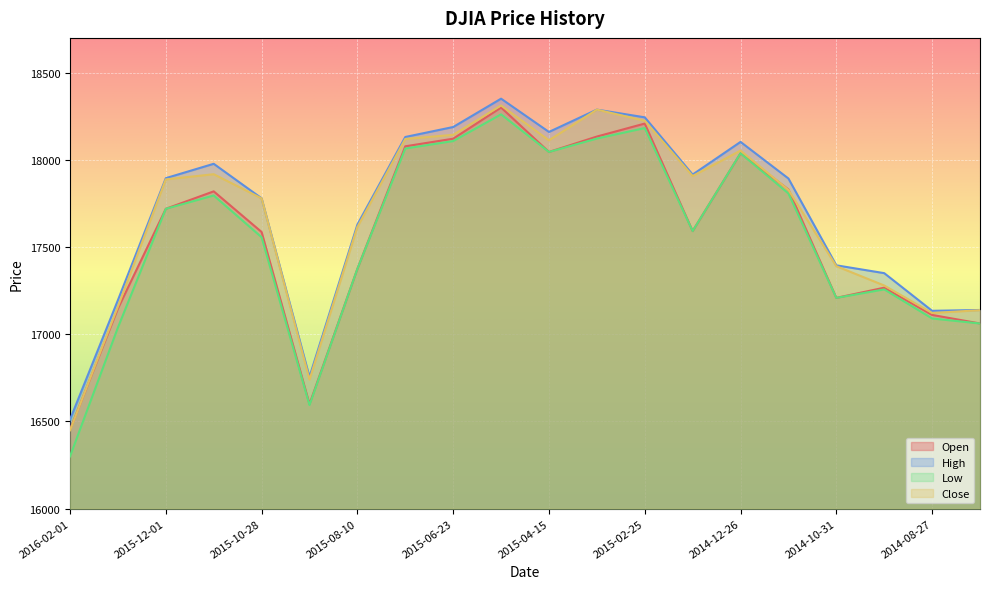

How many lines are shown in the chart?

4